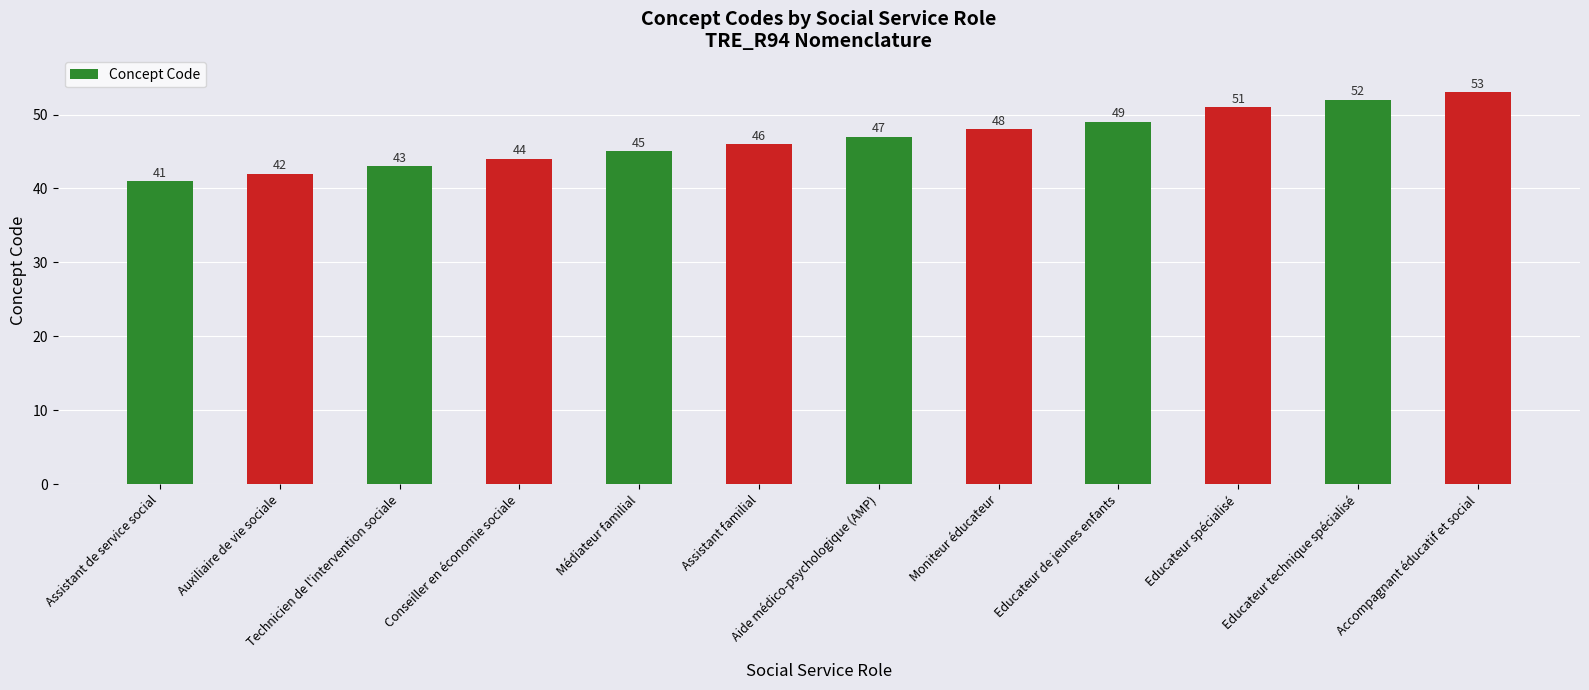

What is the average value?

47